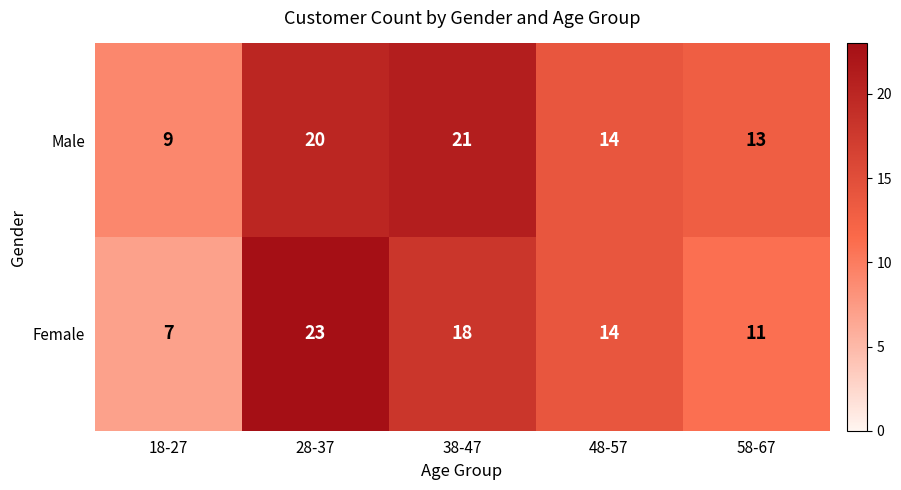

True or false: Female has a value of 19 at 48-57.

False